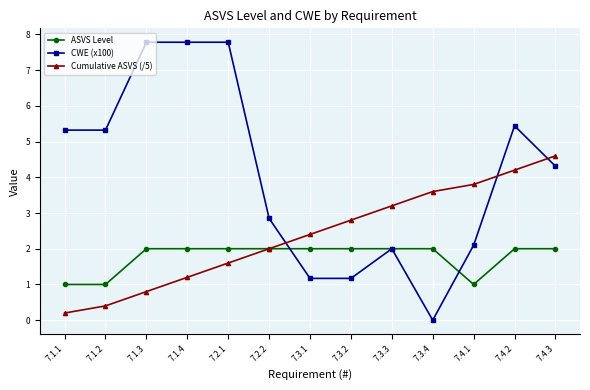

What is the difference between the maximum and minimum values in the Cumulative ASVS (/5) series?

4.4